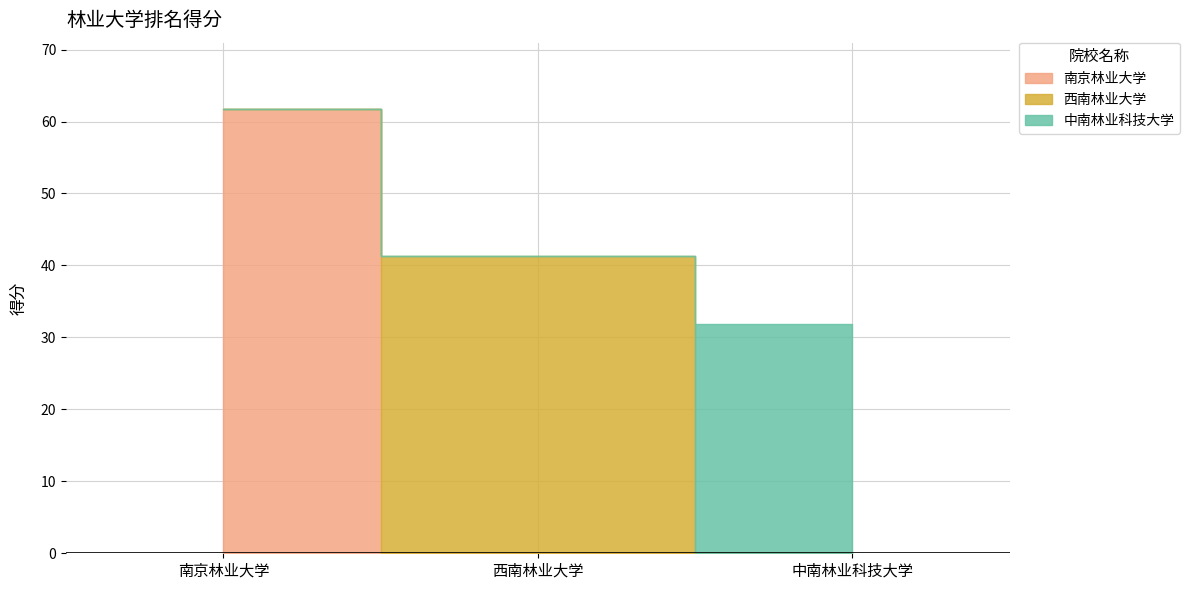

At which label is the value closest to 46?

西南林业大学